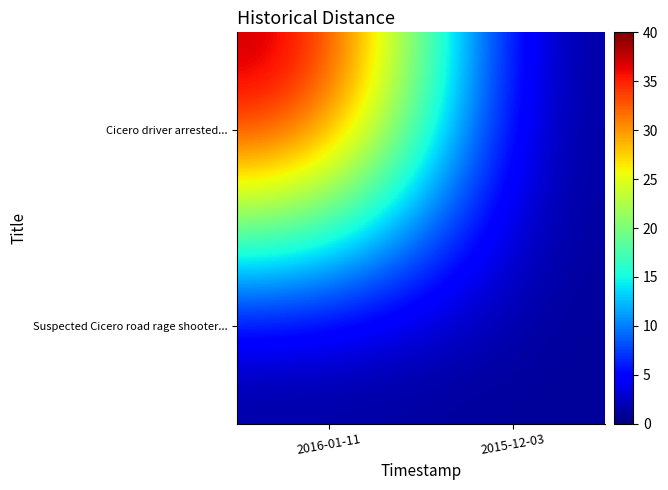

Reading left to right, transcribe all the data shown in this chart.

Cicero driver arrested...: 2016-01-11=40	2015-12-03=0
Suspected Cicero road rage shooter...: 2016-01-11=0	2015-12-03=1